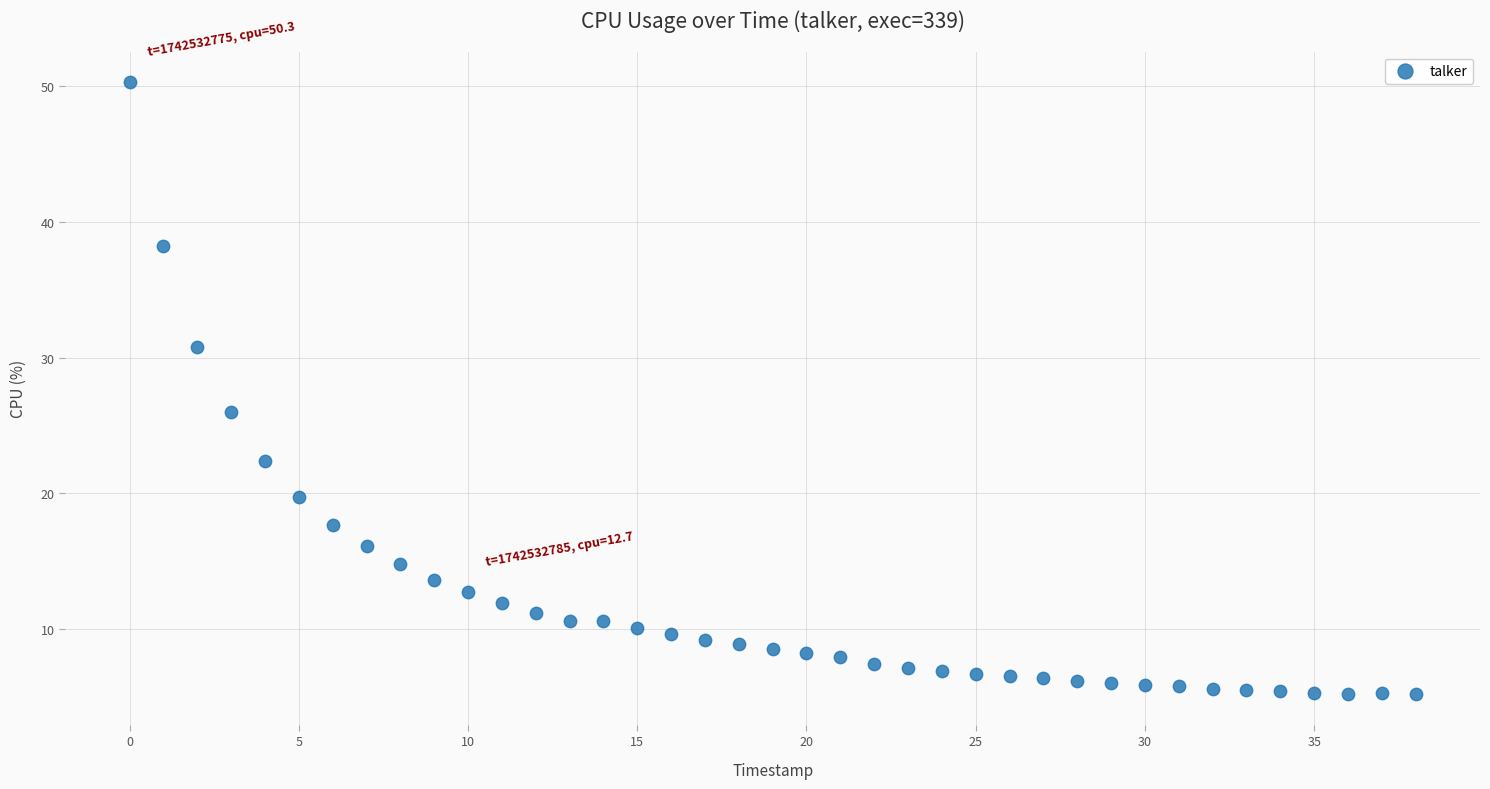

What Y value in the scatter plot is closest to 27?

26.0